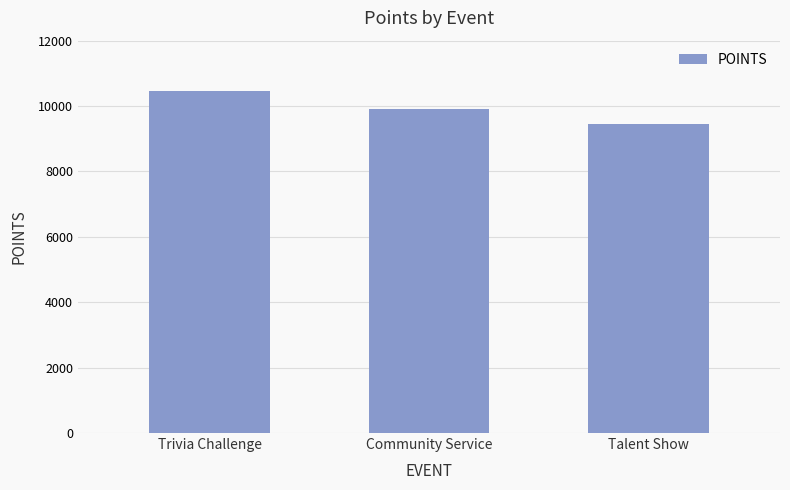

What is the sum of all values?

29820